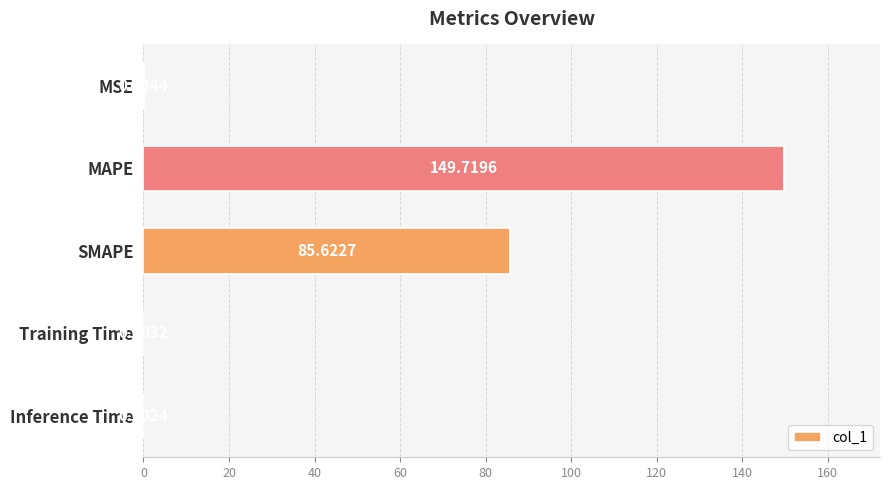

Which category has the highest value across all series?

MAPE